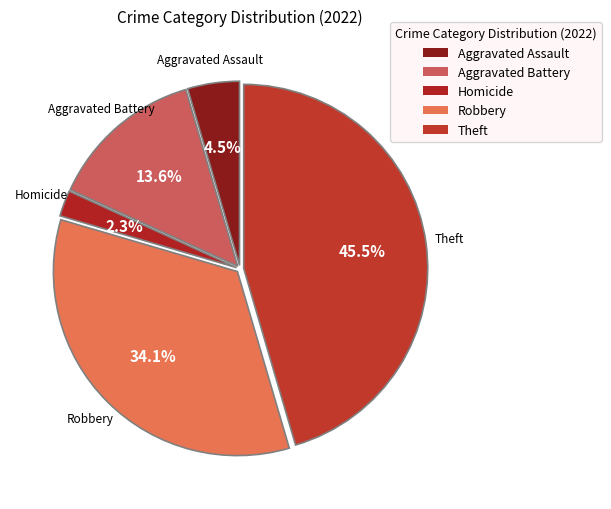

Rank the categories by value from highest to lowest.

Theft, Robbery, Aggravated Battery, Aggravated Assault, Homicide